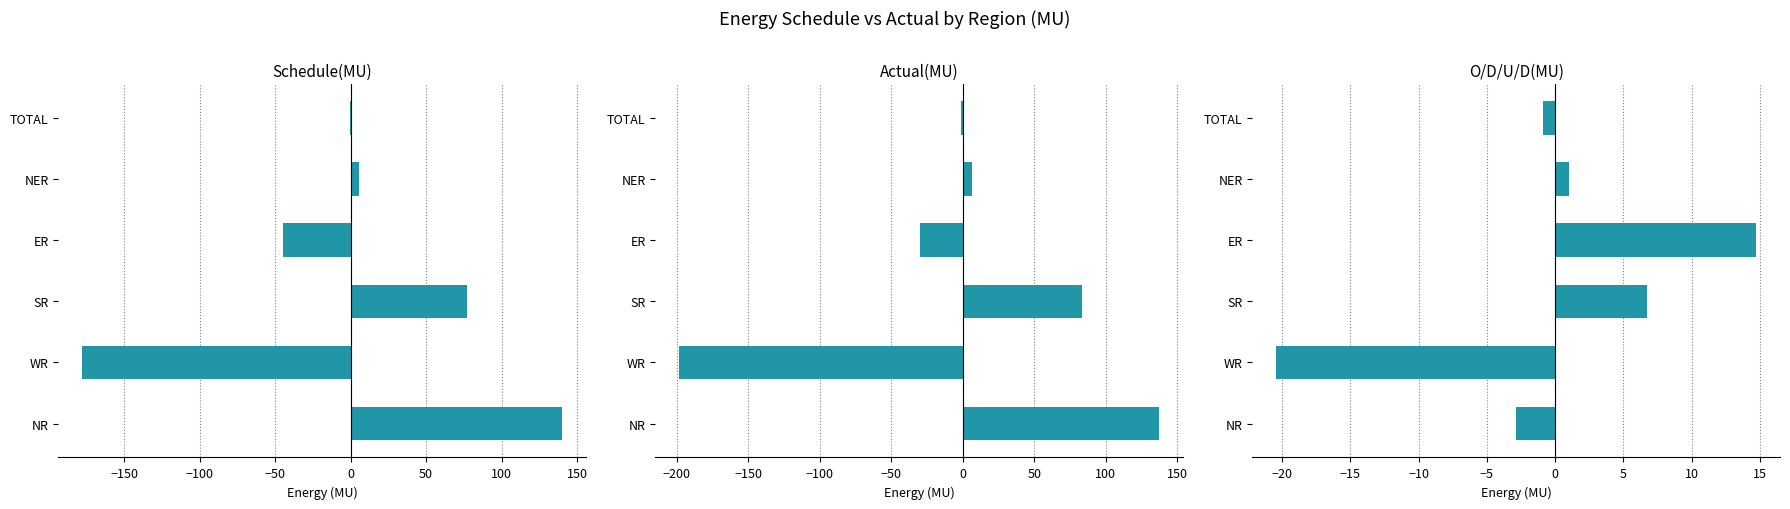

How many data points does each series have?

6